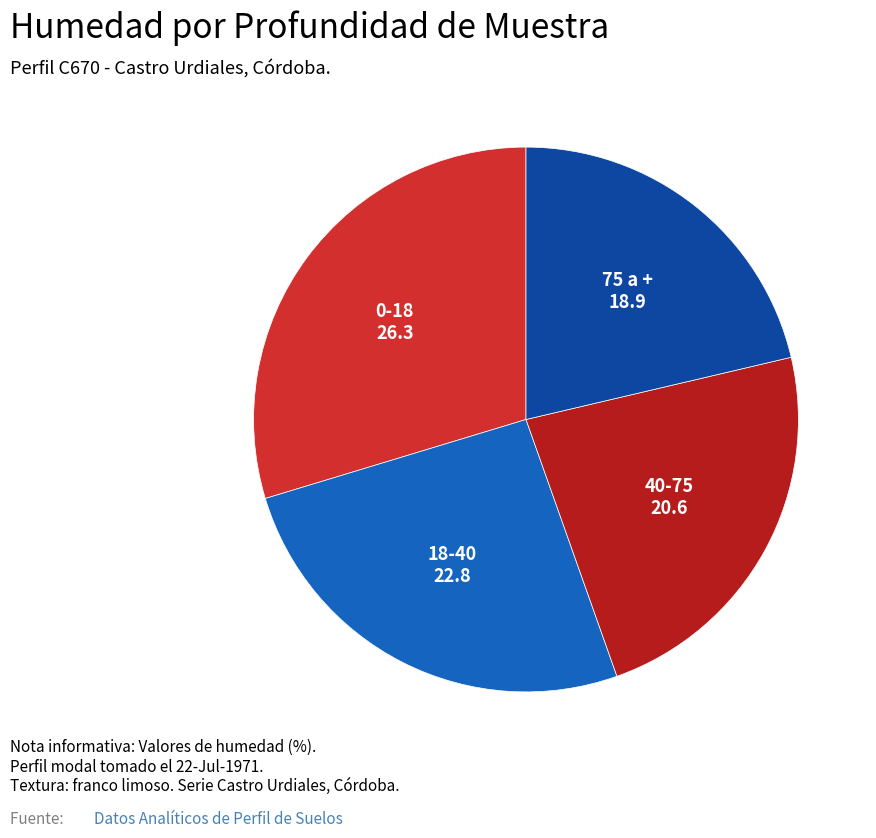

How many slices are in this pie chart?

4